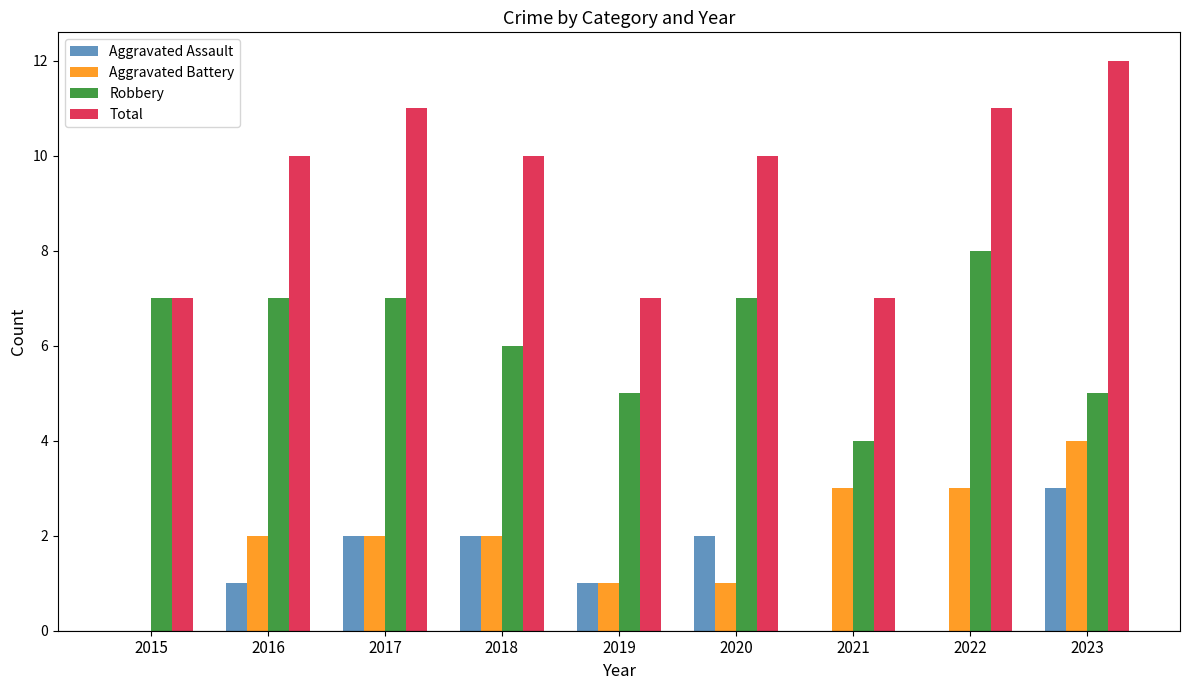

Is it true that Aggravated Assault equals 2 at 2018?

True